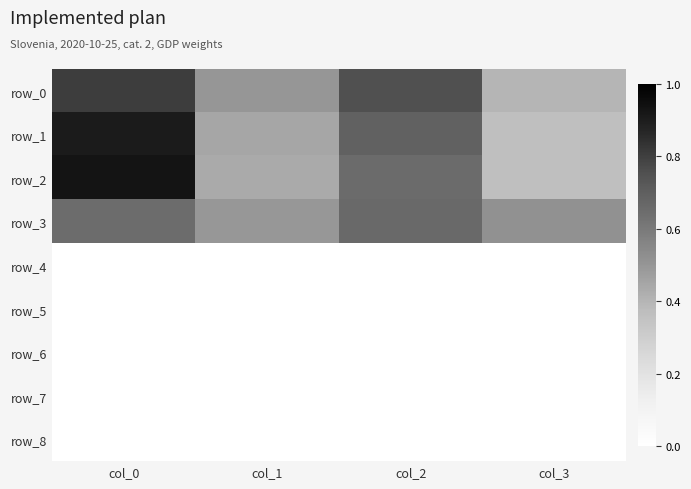

What is the spread (max minus min) of values at col_2?

0.8